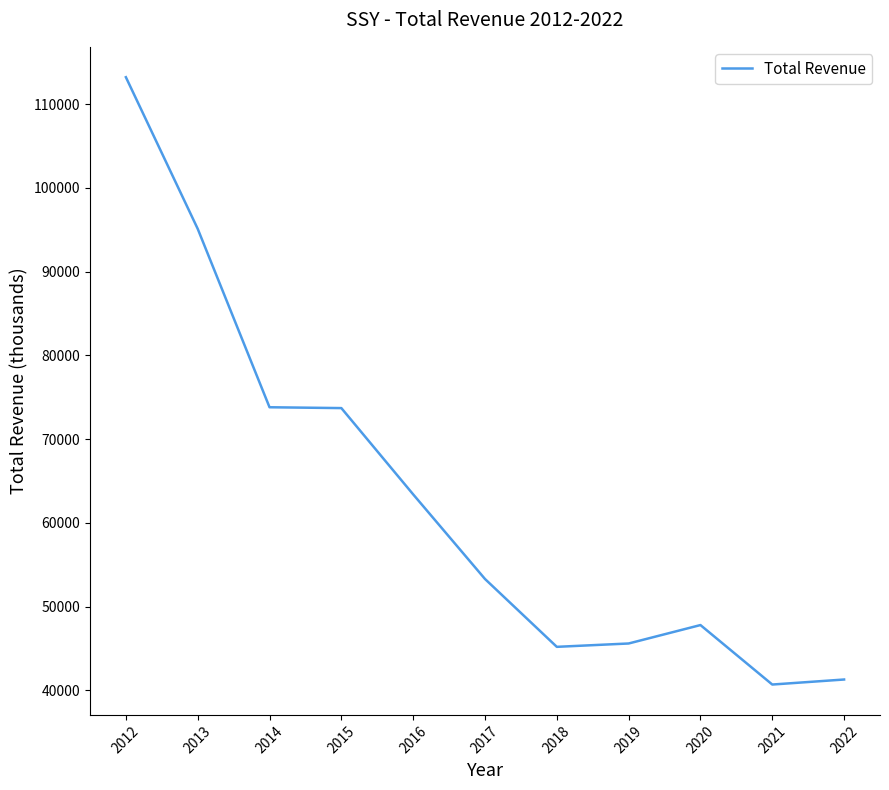

Which has a higher value, 2016 or 2015?

2015